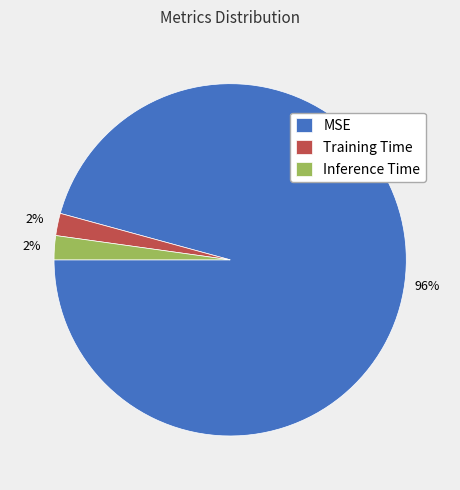

To the nearest percent, what percentage of the pie is Training Time?

2%